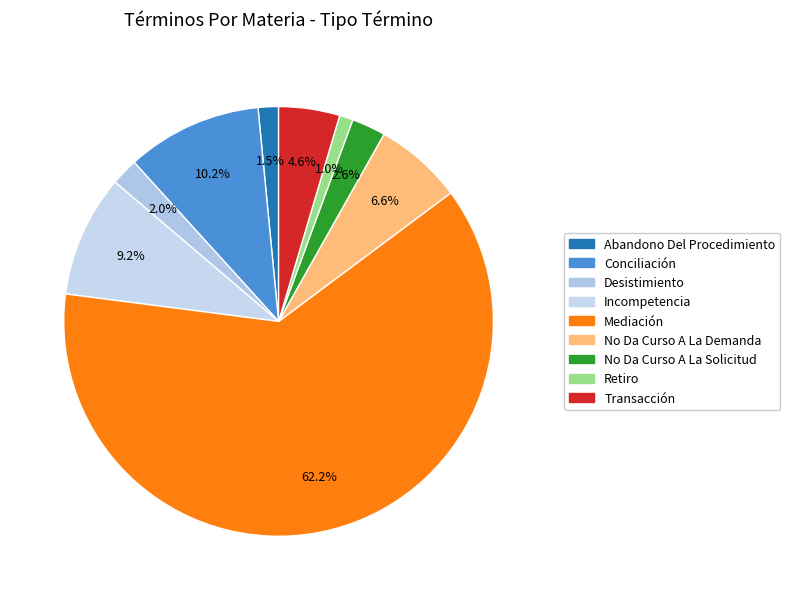

How much of the chart is everything except Conciliación?

89.8%